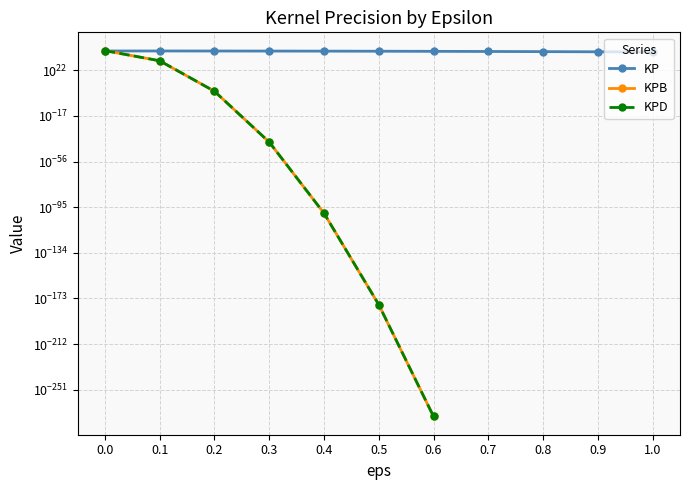

Where do KP and KPD first cross each other?

0.0 and 0.1